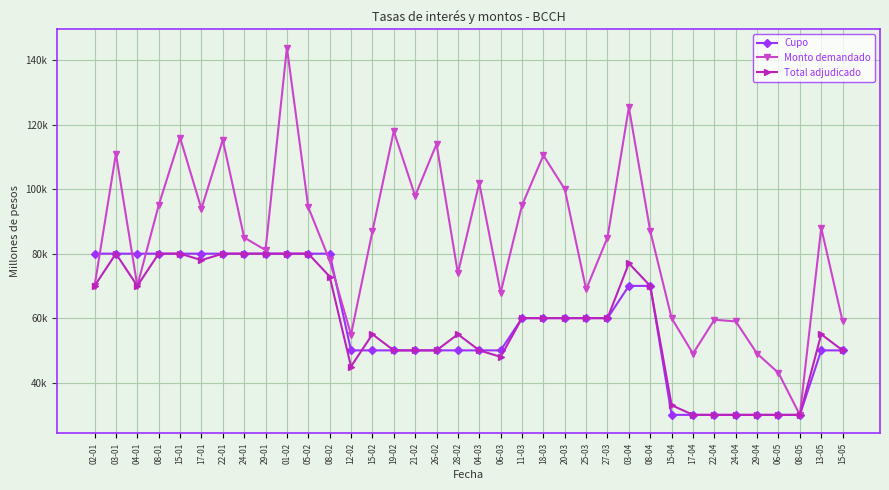

What is the average value of the Total adjudicado series?

58303